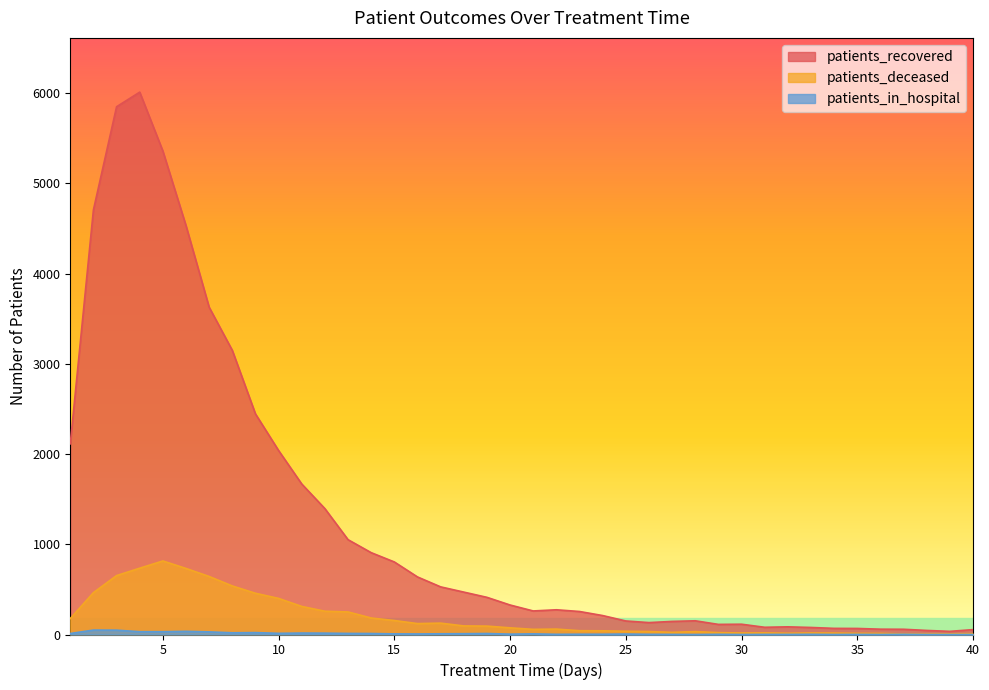

Between 11 and 17, which is larger?

11